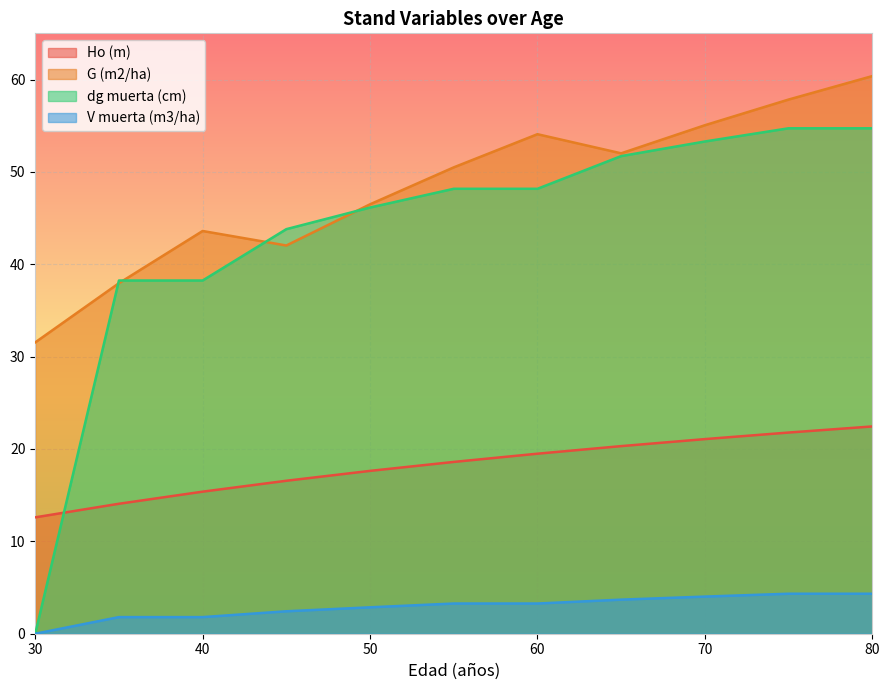

True or false: dg muerta (cm) has a value of -19.6 at 30.

False